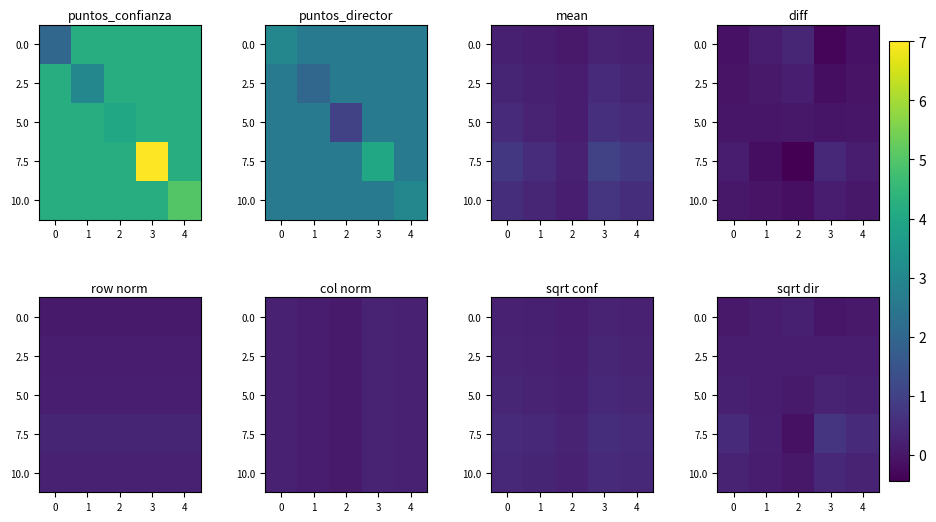

What is the difference between the 7.5 values at 1 and 3?

0.5